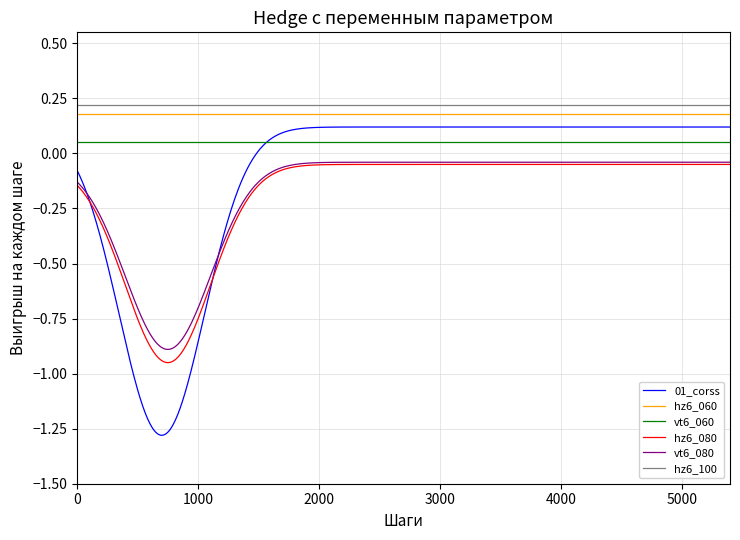

Which series has the largest range (max minus min)?

01_corss